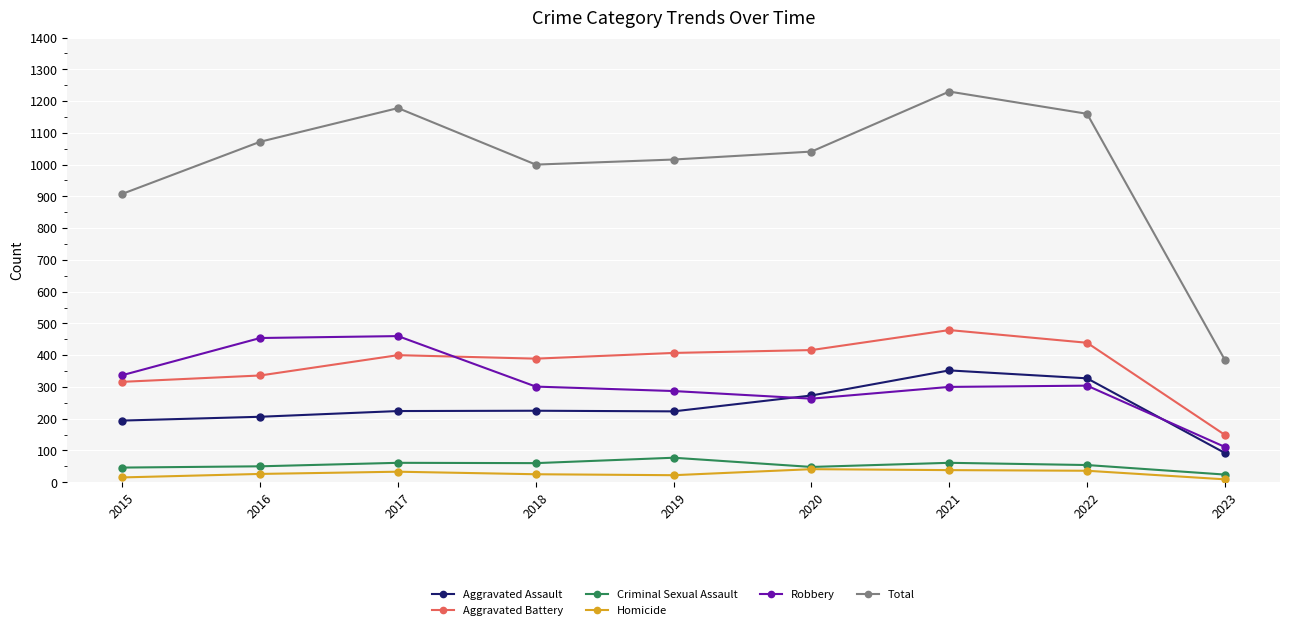

Which series has the largest range (max minus min)?

Total